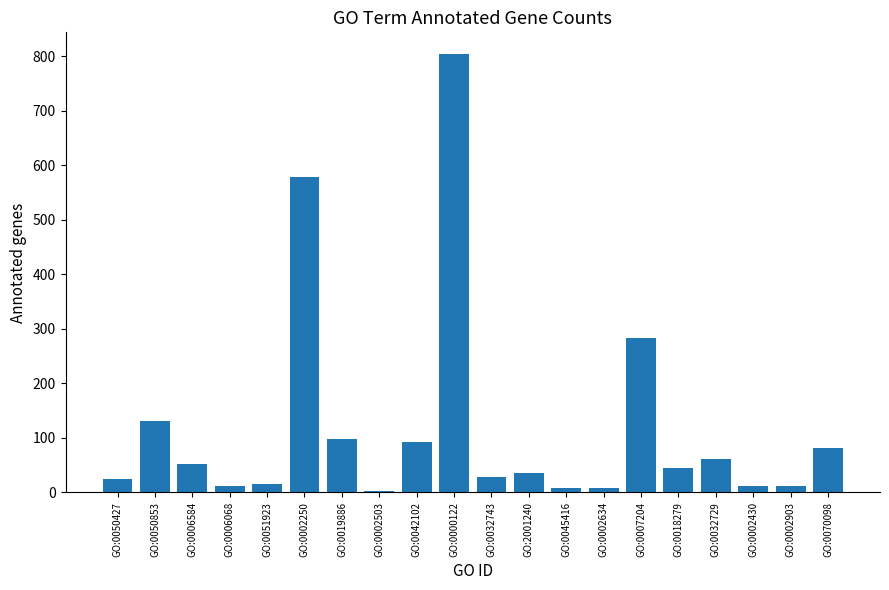

Approximately how many times larger is the value at GO:0002250 compared to GO:0032729?

9.5